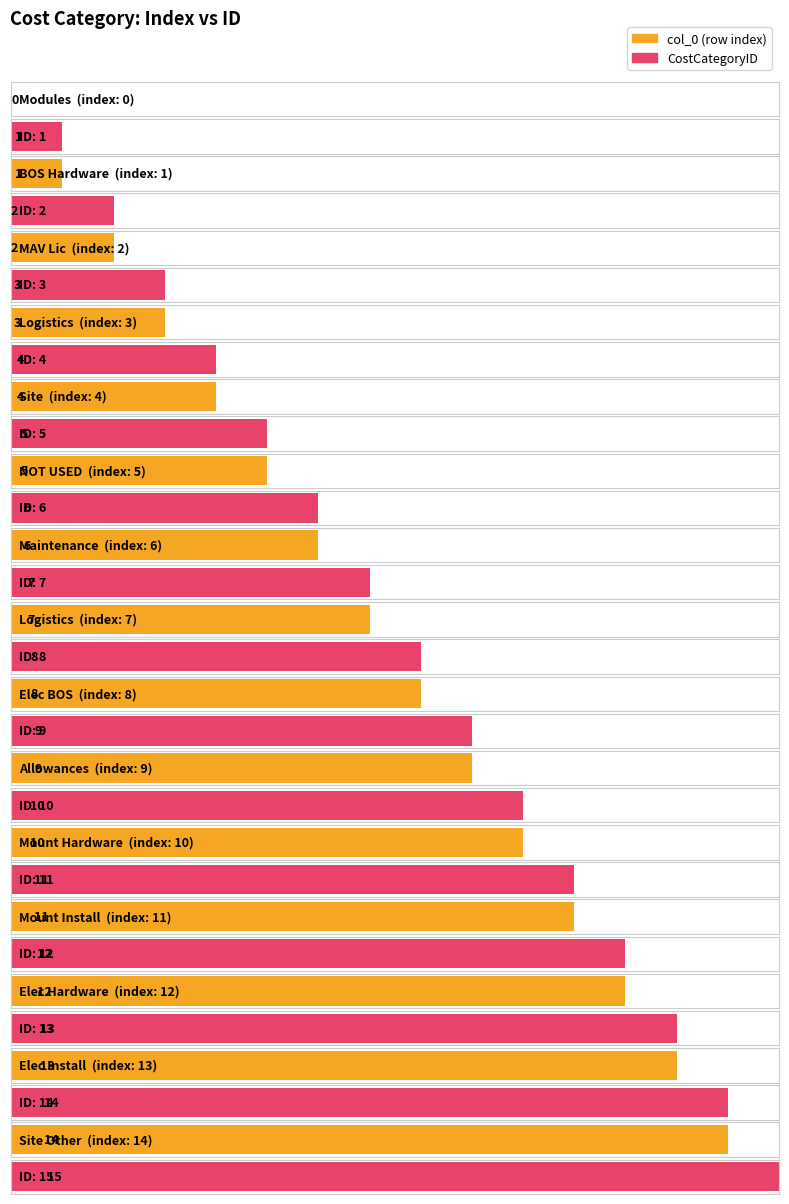

The col_0 series shows 4 at Site. True or false?

True